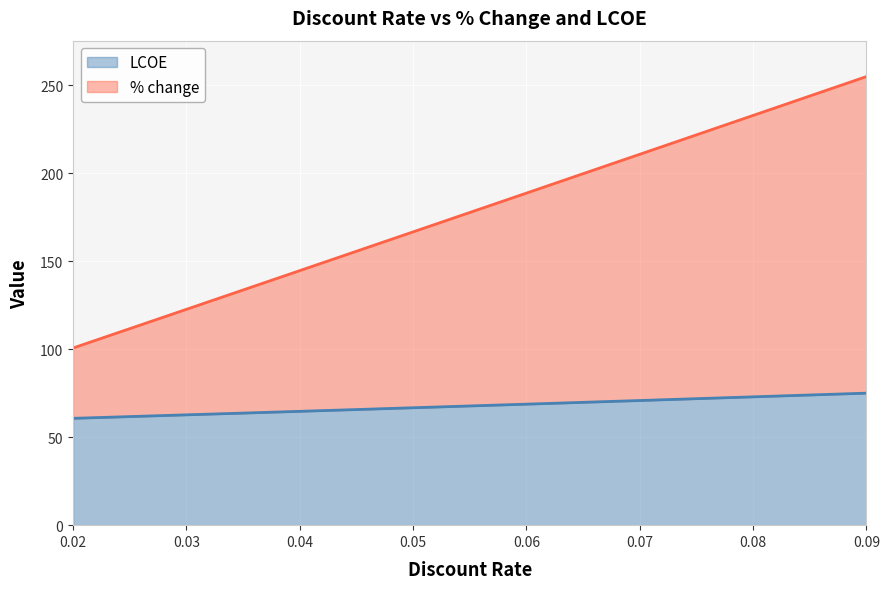

The % change series shows 178.4 at 0.02. True or false?

False